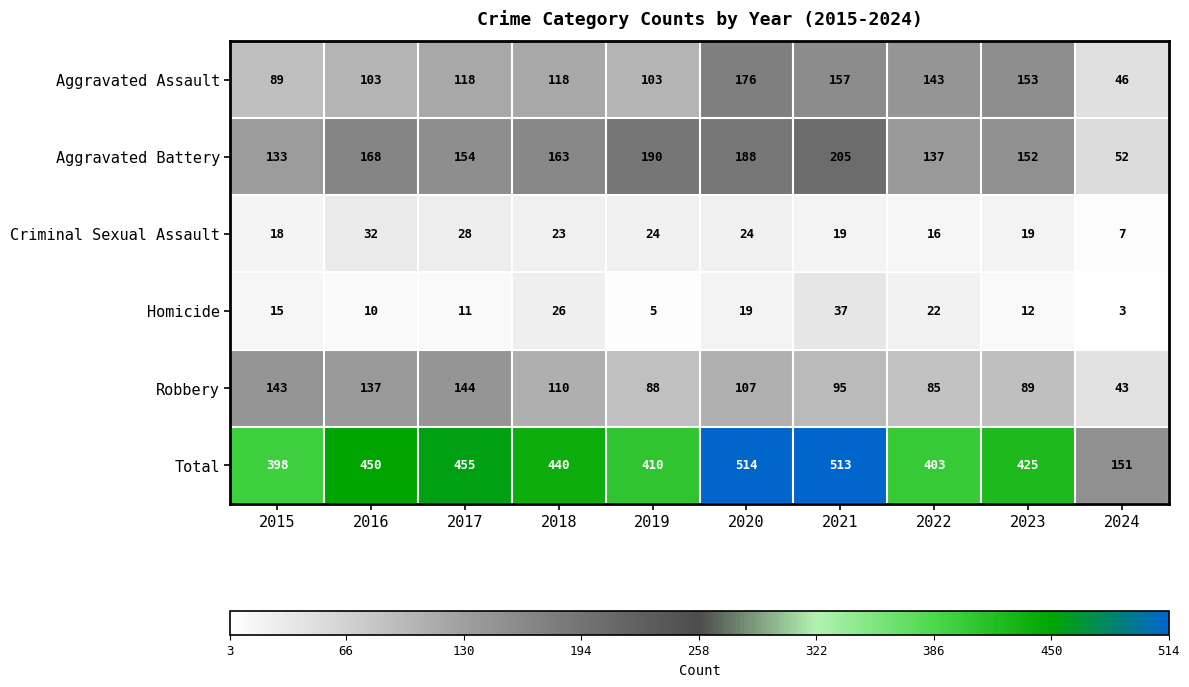

True or false: Aggravated Assault has a value of 118 at 2018.

True